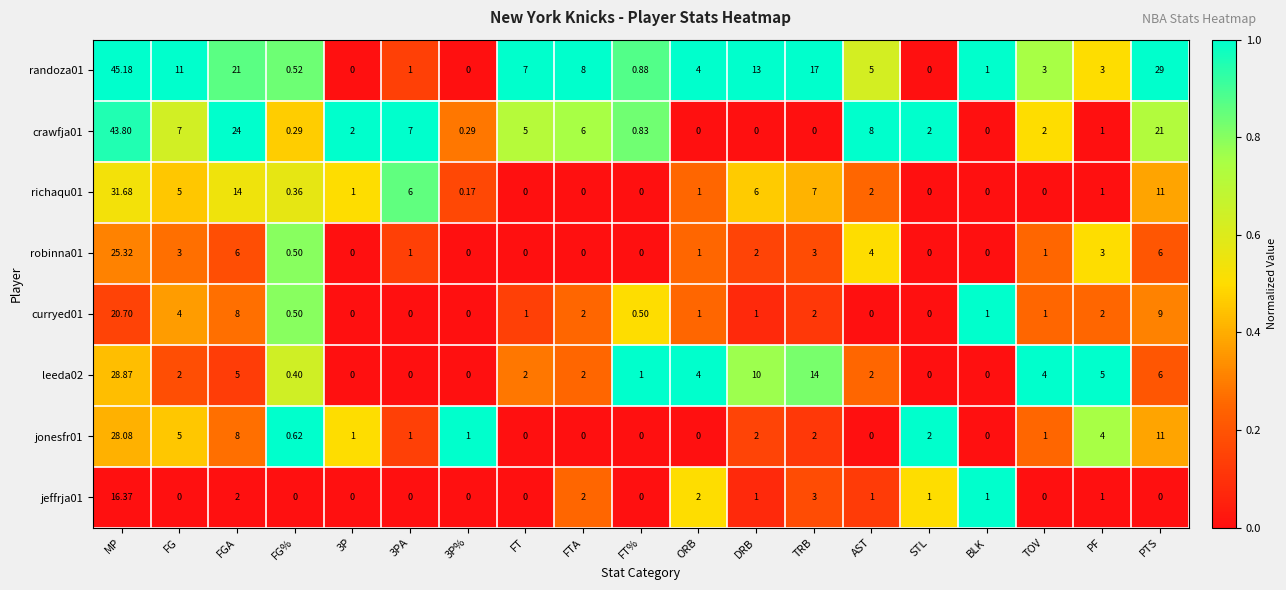

Rank the series at MP from lowest to highest value.

jeffrja01, curryed01, robinna01, jonesfr01, leeda02, richaqu01, crawfja01, randoza01